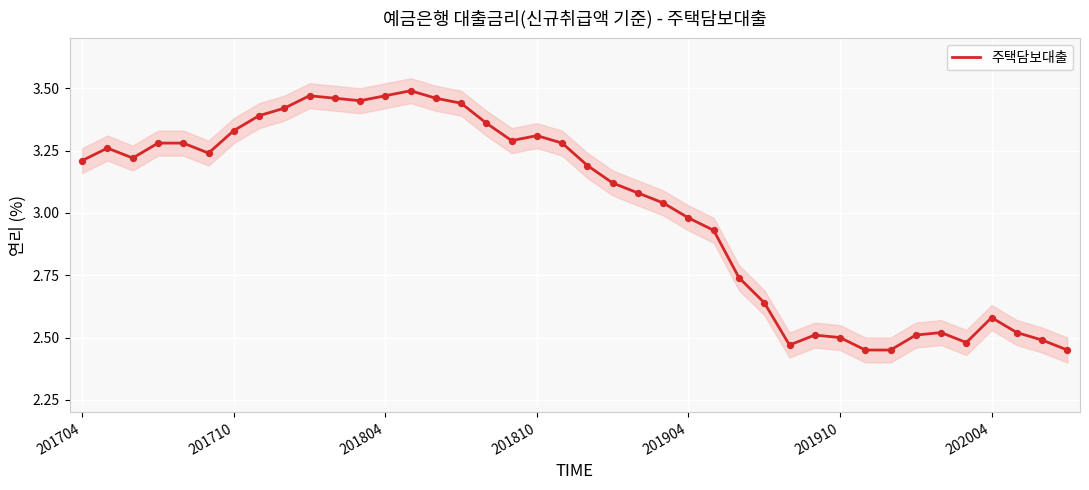

What is the change in value from 201704 to 33?

-0.7